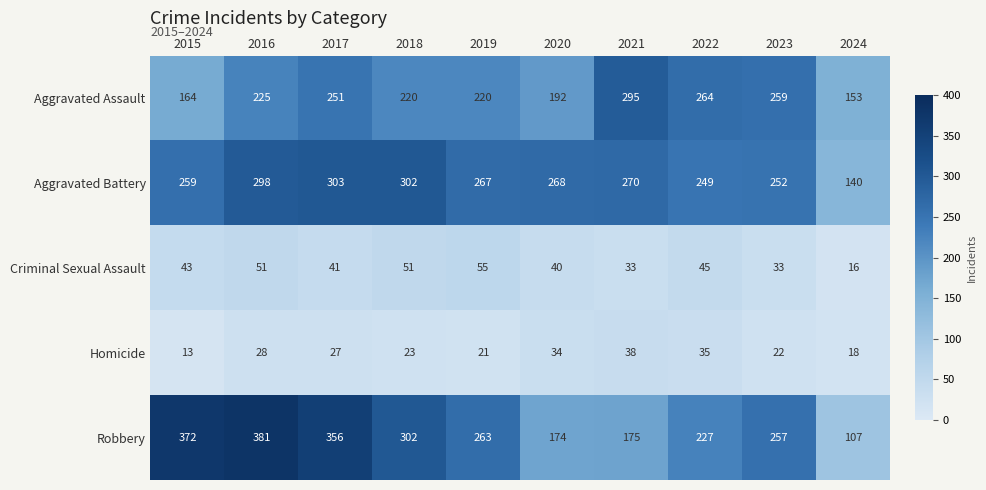

What is the difference between the second highest and second lowest values in the Homicide series?

17